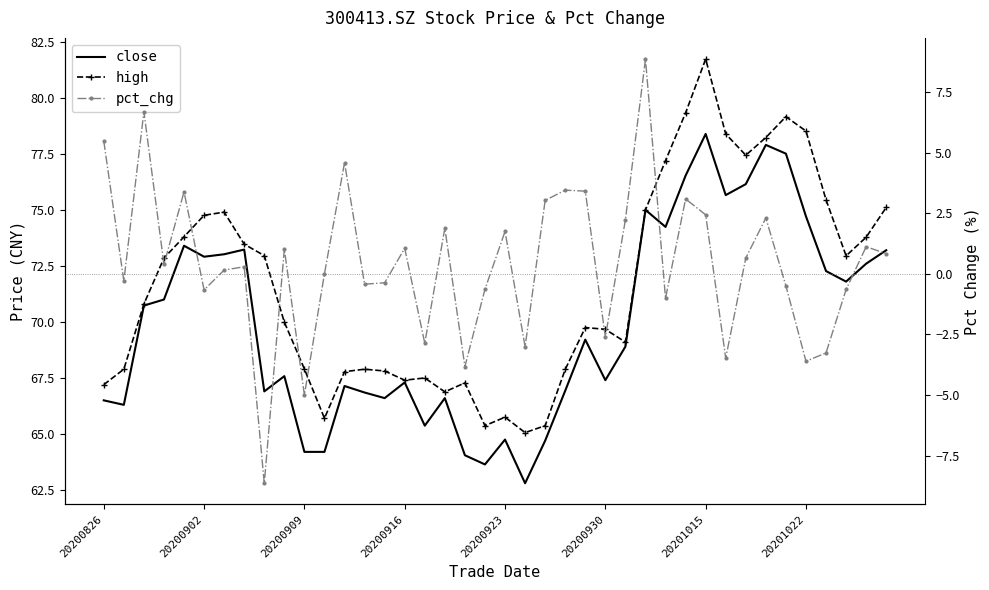

True or false: high and close cross at least once.

False